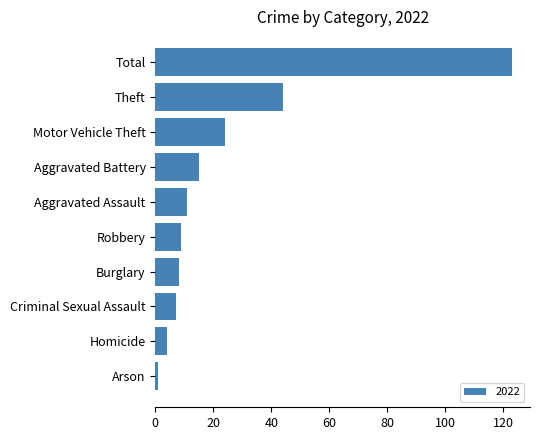

Which label corresponds to the largest value in the chart?

Total